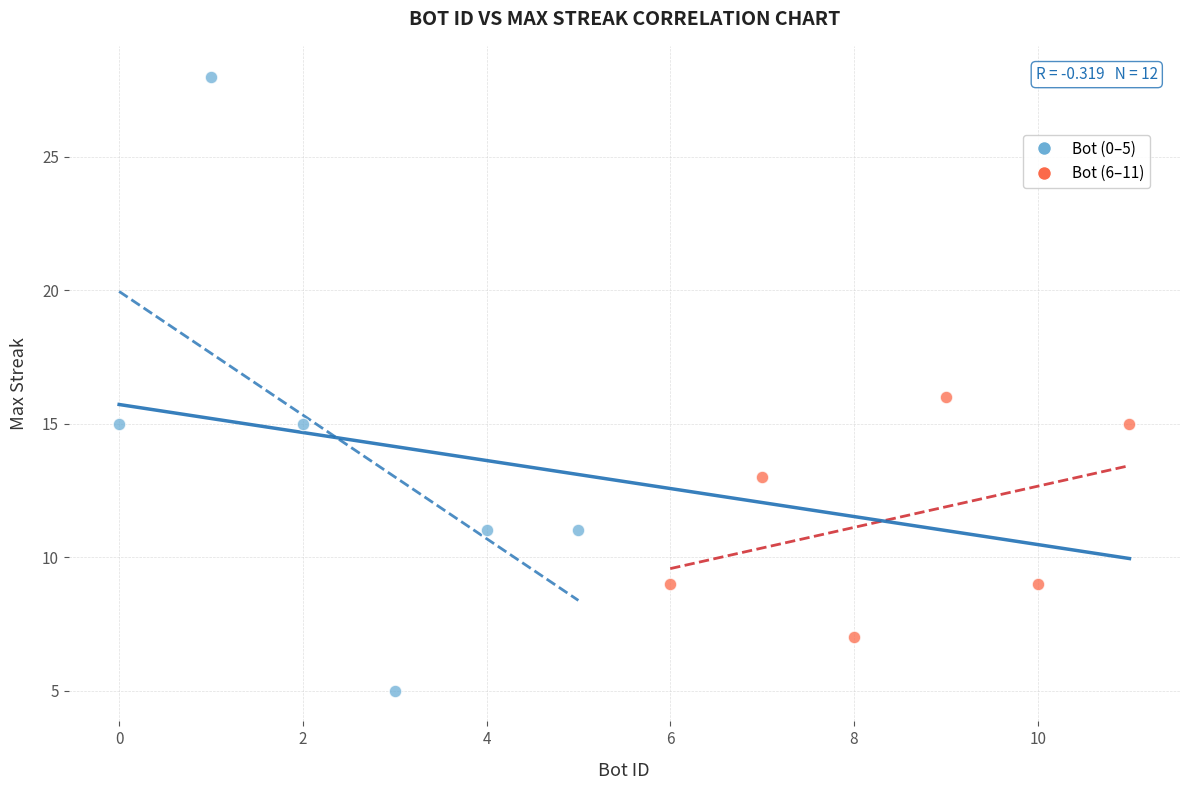

Which series has the widest spread of Y values?

Bot (0–5)